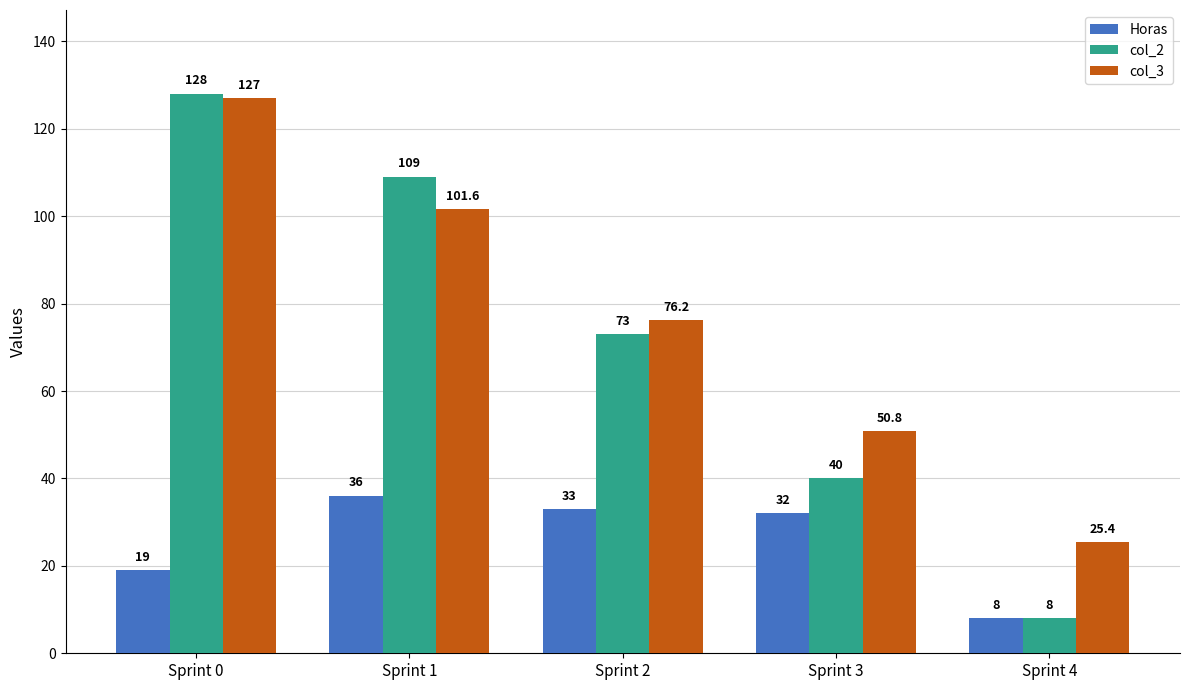

The col_3 series shows 101.6 at Sprint 1. True or false?

True